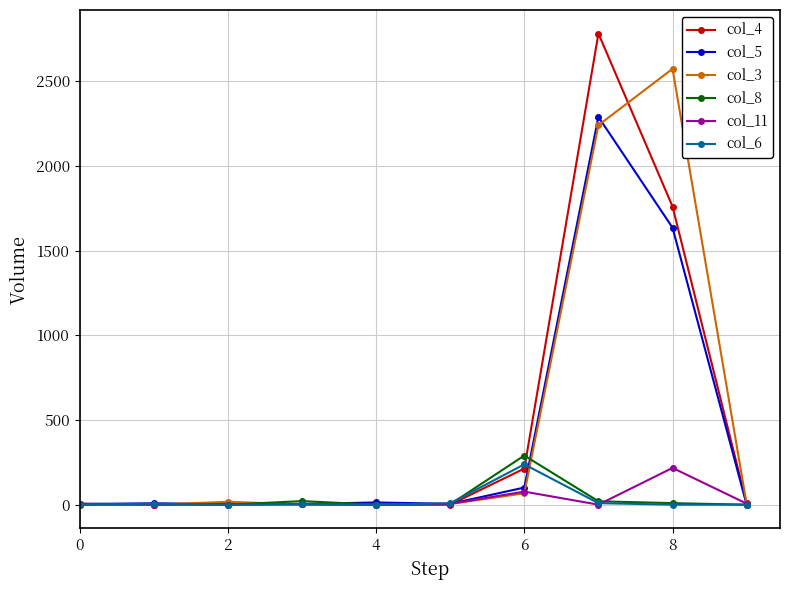

Which series has the widest spread of values?

col_4